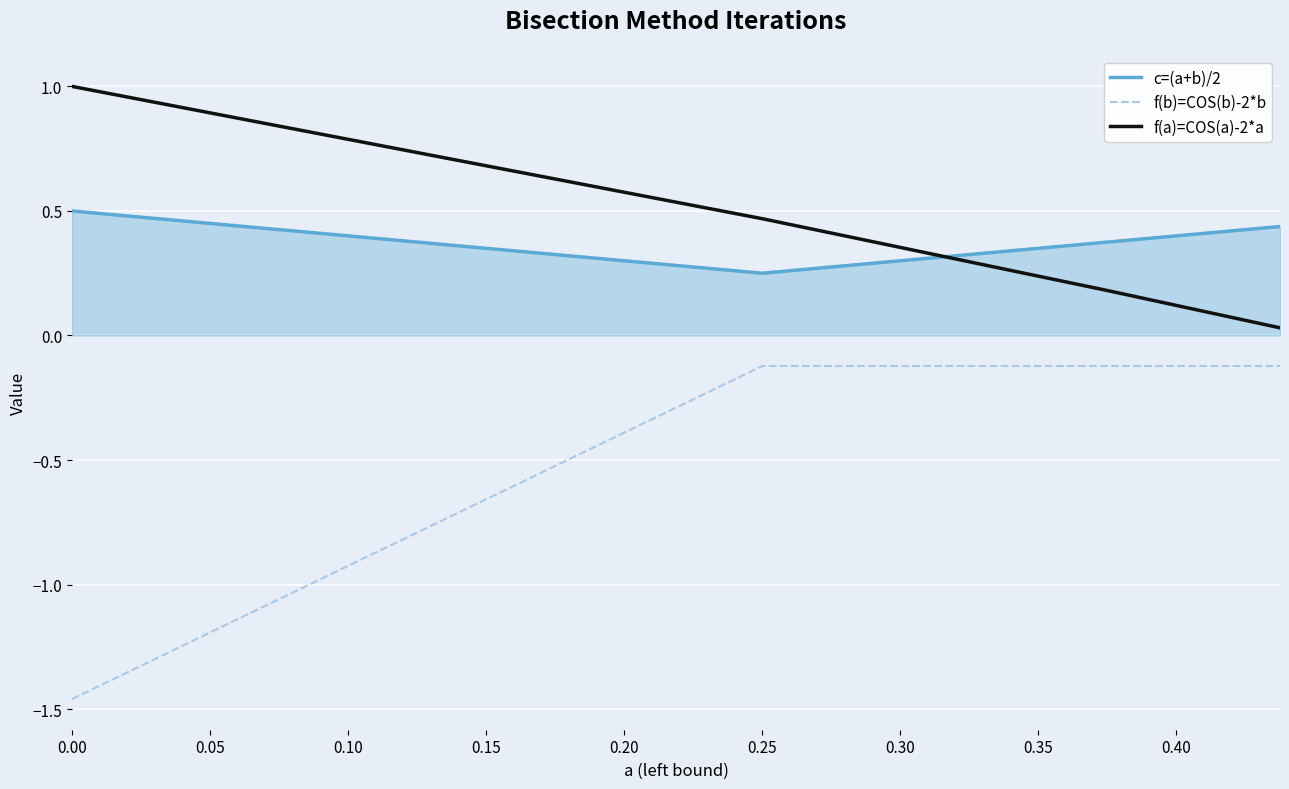

What is the sum of all f(b)=COS(b)-2*b values?

-1.8